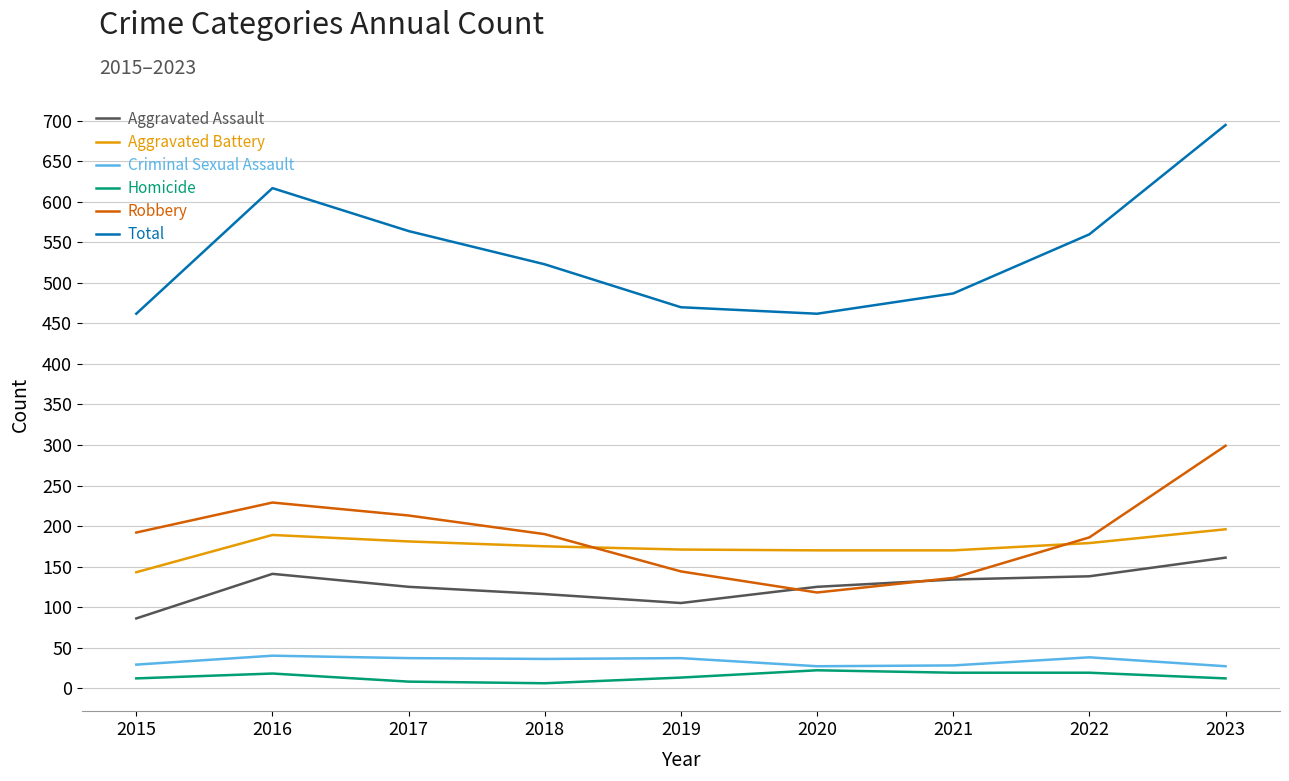

What are all the series names shown in the legend?

Aggravated Assault, Aggravated Battery, Criminal Sexual Assault, Homicide, Robbery, Total